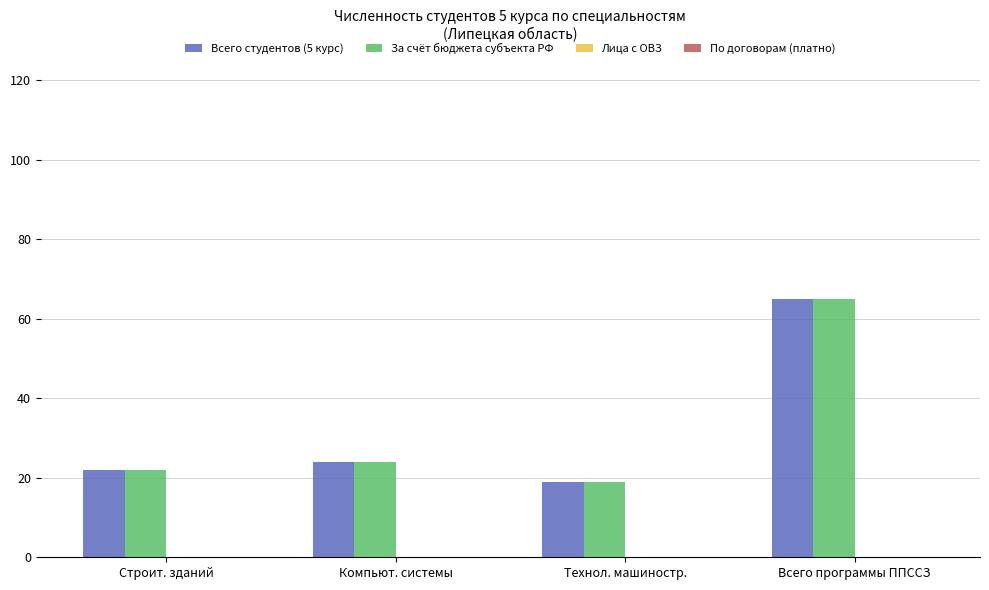

At how many categories does at least one series exceed 36?

1